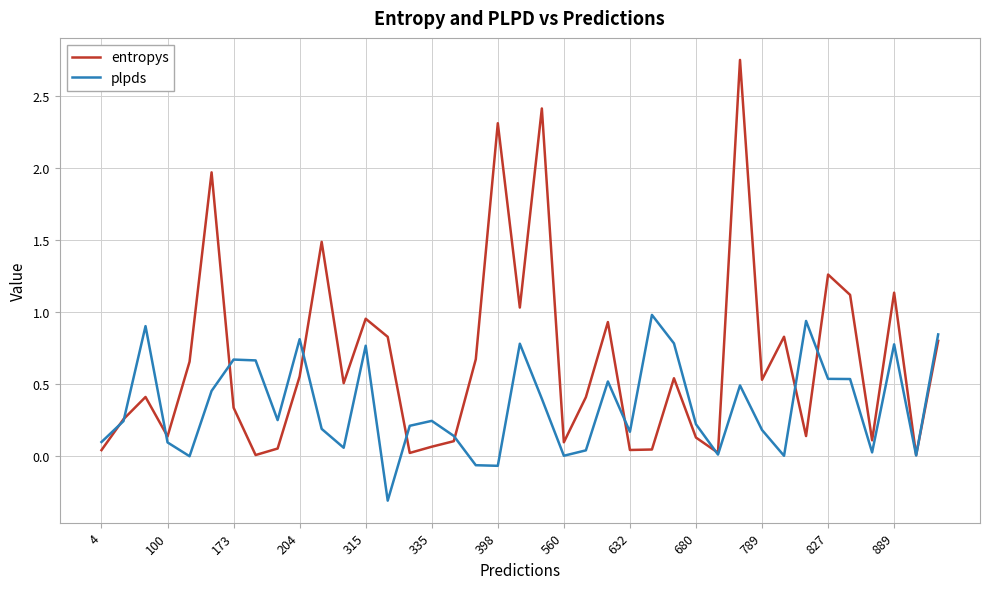

Which series has the largest total across all categories?

entropys